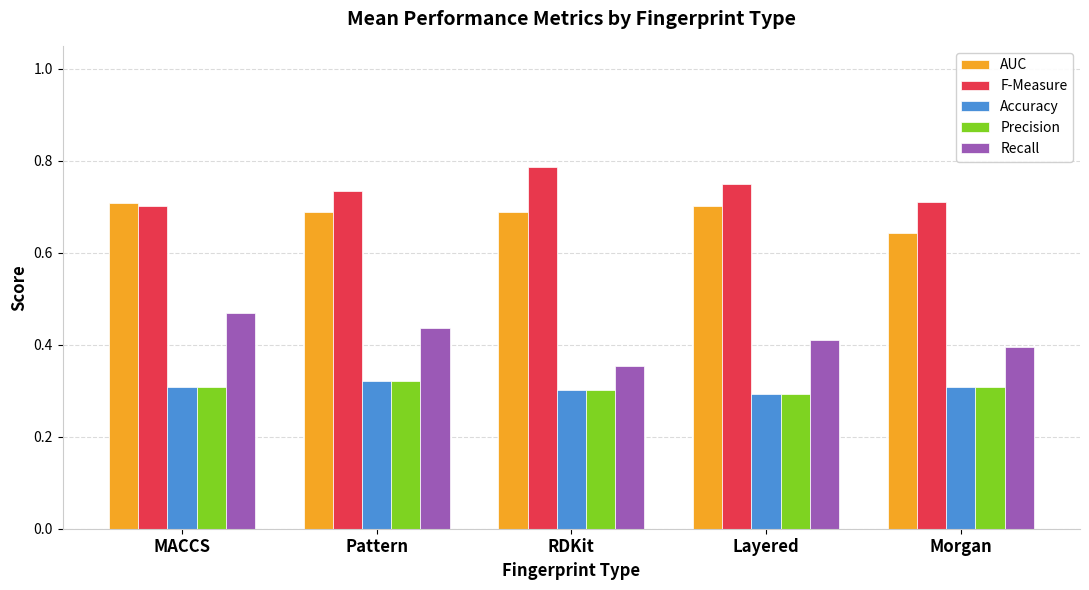

Which label corresponds to the largest value in the chart?

RDKit